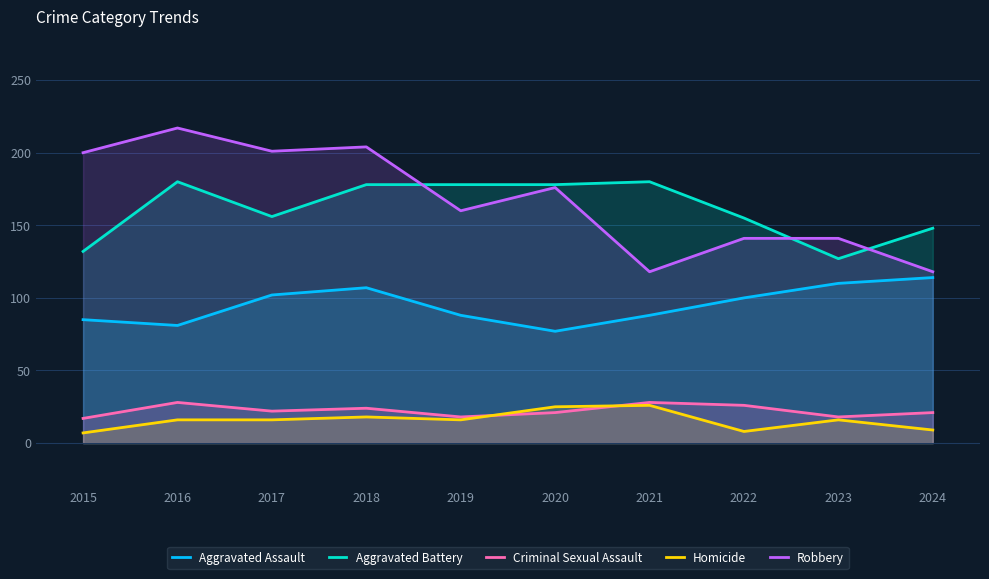

What is the smallest value displayed?

7